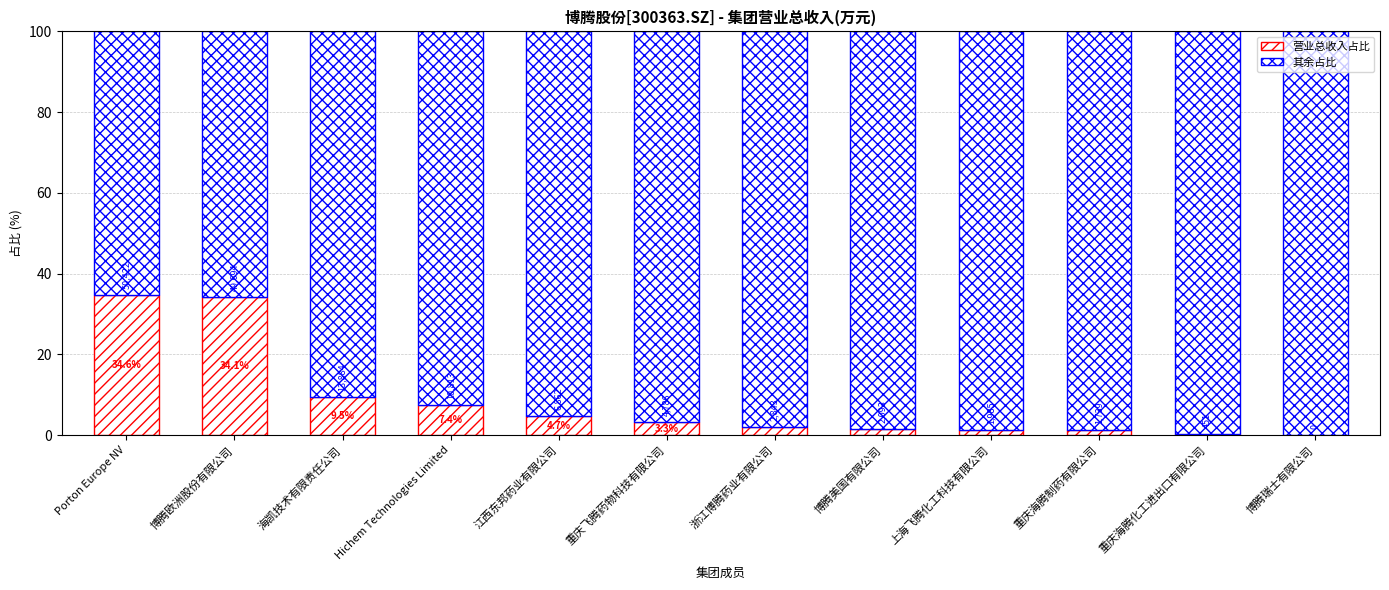

Is it true that 营业总收入占比 equals 14.2 at Porton Europe NV?

False